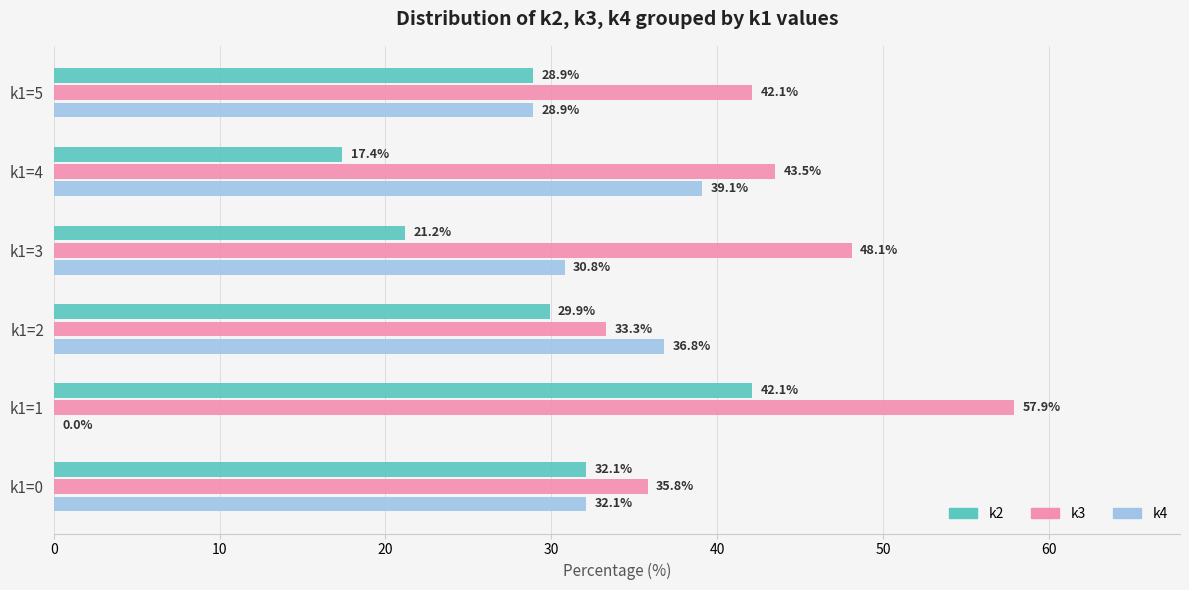

Where is k2 nearest to the value 29?

k1=5